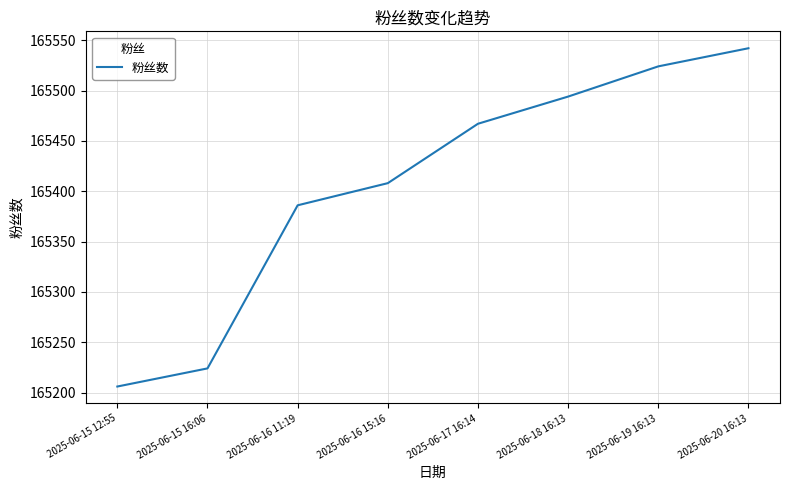

Does the chart have visible grid lines?

Yes